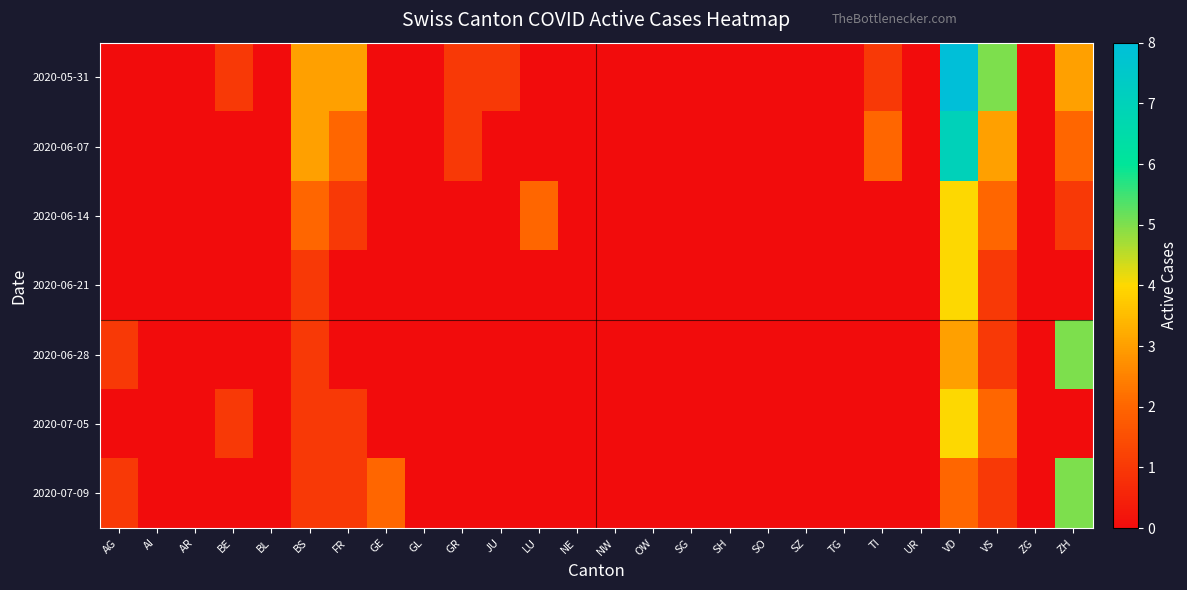

Reading left to right, list all the values displayed in this chart.

2020-05-31: AG=0	AI=0	AR=0	BE=1	BL=0	BS=3	FR=3	GE=0	GL=0	GR=1	JU=1	LU=0	NE=0	NW=0	OW=0	SG=0	SH=0	SO=0	SZ=0	TG=0	TI=1	UR=0	VD=8	VS=5	ZG=0	ZH=3
2020-06-07: AG=0	AI=0	AR=0	BE=0	BL=0	BS=3	FR=2	GE=0	GL=0	GR=1	JU=0	LU=0	NE=0	NW=0	OW=0	SG=0	SH=0	SO=0	SZ=0	TG=0	TI=2	UR=0	VD=7	VS=3	ZG=0	ZH=2
2020-06-14: AG=0	AI=0	AR=0	BE=0	BL=0	BS=2	FR=1	GE=0	GL=0	GR=0	JU=0	LU=2	NE=0	NW=0	OW=0	SG=0	SH=0	SO=0	SZ=0	TG=0	TI=0	UR=0	VD=4	VS=2	ZG=0	ZH=1
2020-06-21: AG=0	AI=0	AR=0	BE=0	BL=0	BS=1	FR=0	GE=0	GL=0	GR=0	JU=0	LU=0	NE=0	NW=0	OW=0	SG=0	SH=0	SO=0	SZ=0	TG=0	TI=0	UR=0	VD=4	VS=1	ZG=0	ZH=0
2020-06-28: AG=1	AI=0	AR=0	BE=0	BL=0	BS=1	FR=0	GE=0	GL=0	GR=0	JU=0	LU=0	NE=0	NW=0	OW=0	SG=0	SH=0	SO=0	SZ=0	TG=0	TI=0	UR=0	VD=3	VS=1	ZG=0	ZH=5
2020-07-05: AG=0	AI=0	AR=0	BE=1	BL=0	BS=1	FR=1	GE=0	GL=0	GR=0	JU=0	LU=0	NE=0	NW=0	OW=0	SG=0	SH=0	SO=0	SZ=0	TG=0	TI=0	UR=0	VD=4	VS=2	ZG=0	ZH=0
2020-07-09: AG=1	AI=0	AR=0	BE=0	BL=0	BS=1	FR=1	GE=2	GL=0	GR=0	JU=0	LU=0	NE=0	NW=0	OW=0	SG=0	SH=0	SO=0	SZ=0	TG=0	TI=0	UR=0	VD=2	VS=1	ZG=0	ZH=5